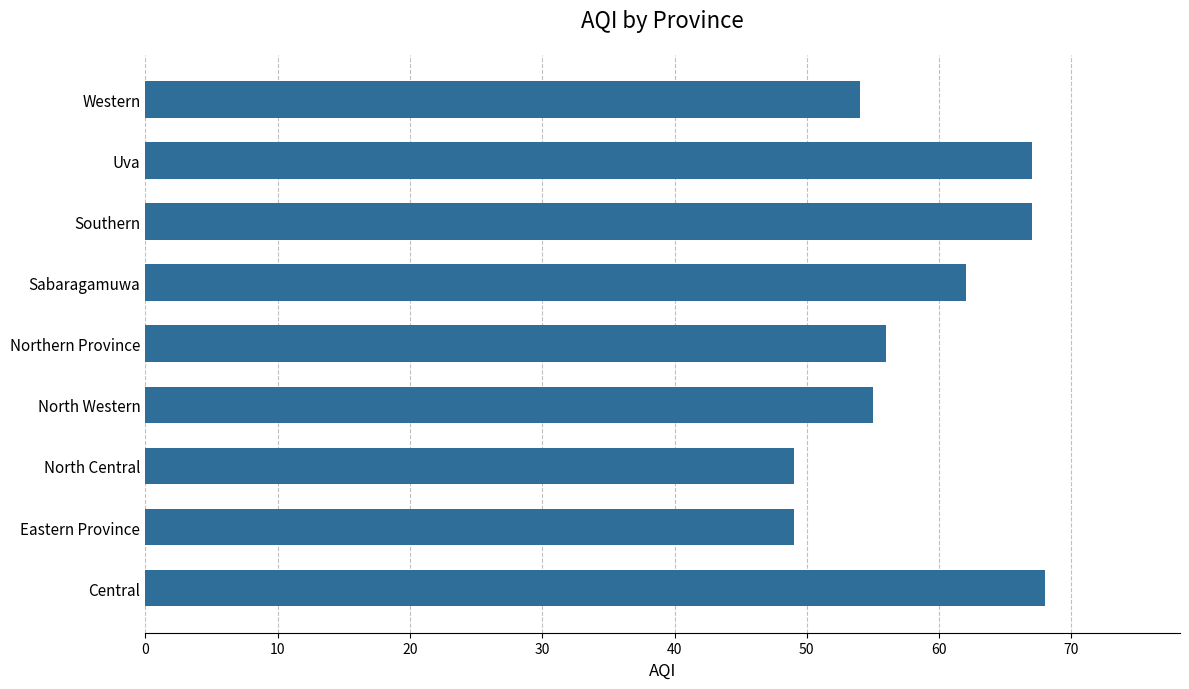

Count the number of categories in the chart.

9